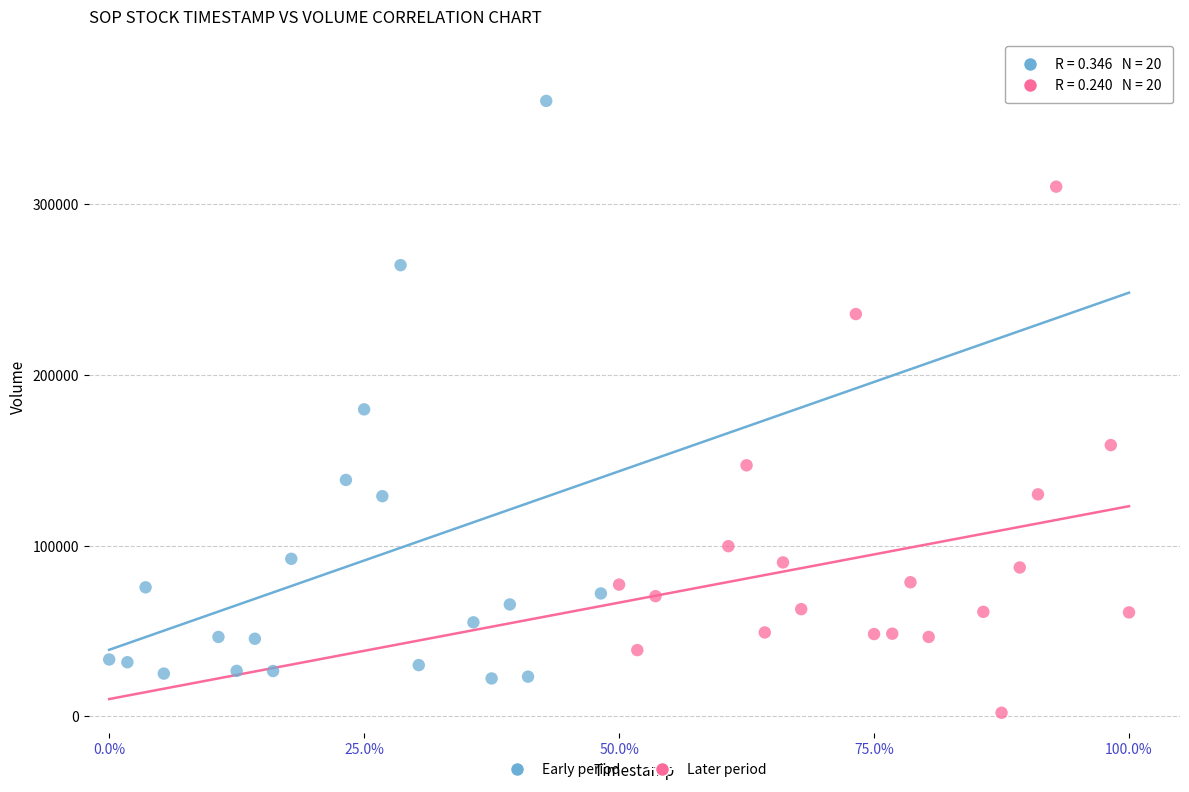

Which series contains the lowest Y value?

Later period